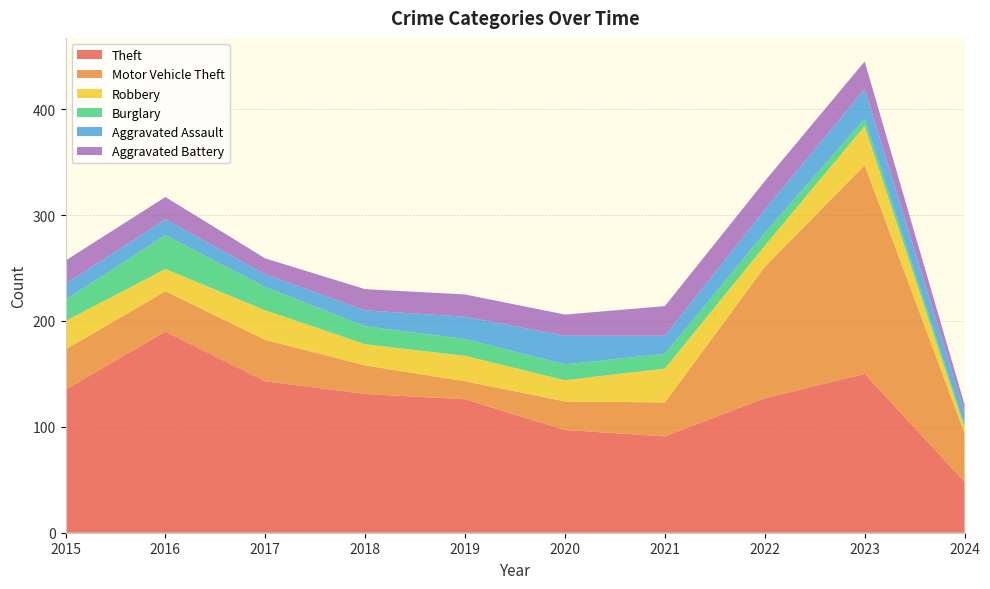

Reading right to left, extract all data points from this chart.

Theft: 48	150	127	91	97	126	131	143	190	135
Motor Vehicle Theft: 46	197	124	32	27	17	27	39	38	38
Robbery: 5	37	20	32	20	24	20	28	21	27
Burglary: 3	7	12	14	15	16	17	22	32	20
Aggravated Assault: 12	28	22	17	27	21	15	12	15	15
Aggravated Battery: 7	26	27	28	20	21	20	15	21	22